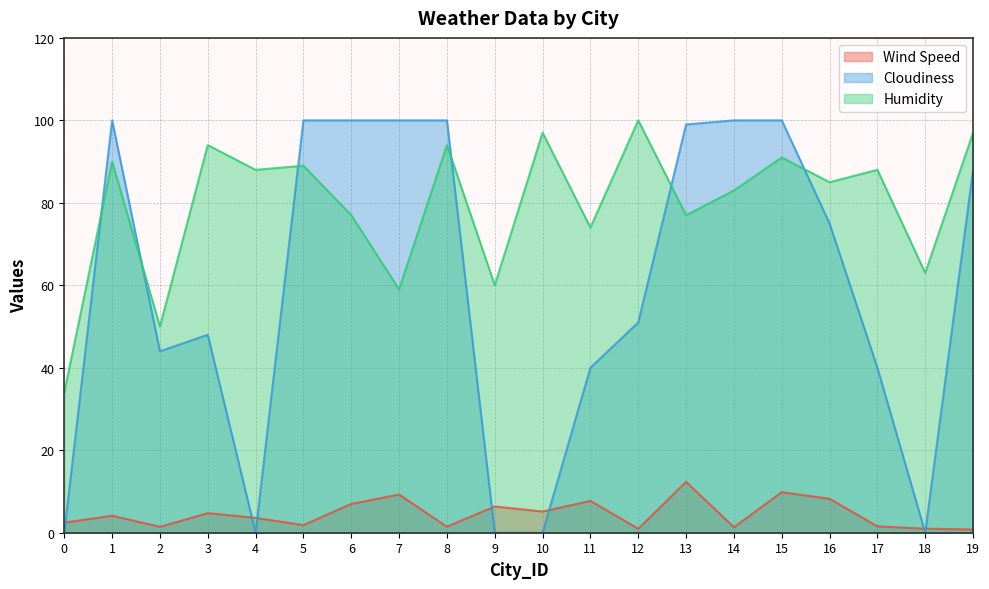

How many interior local peaks does the Humidity series have?

8